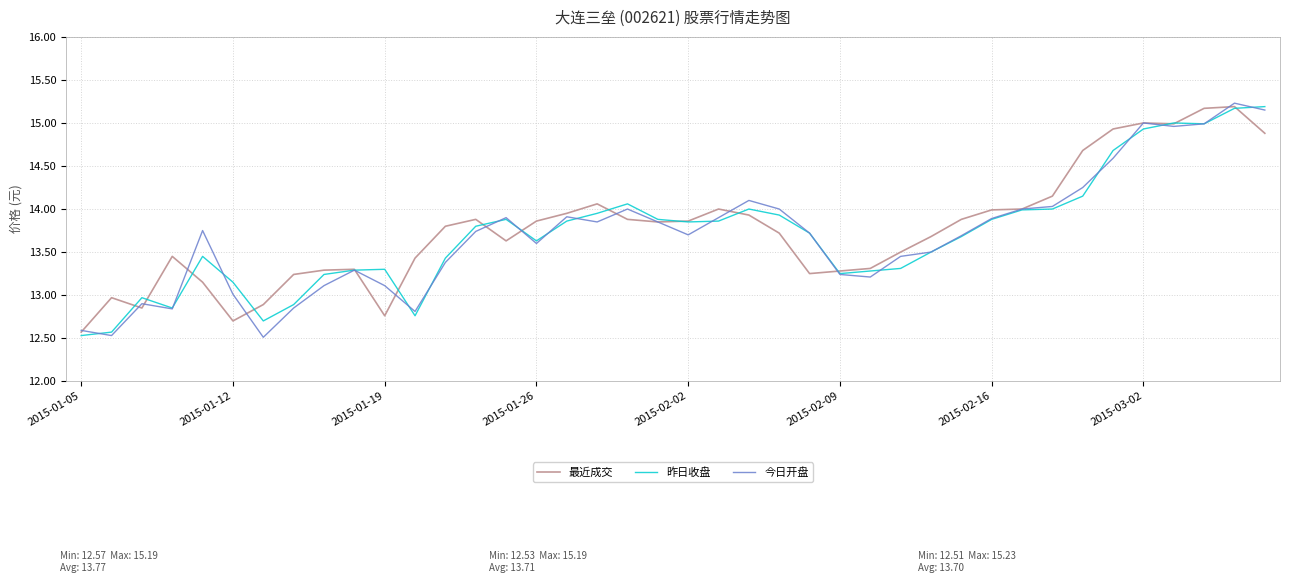

What is the minimum value shown in the chart?

12.5